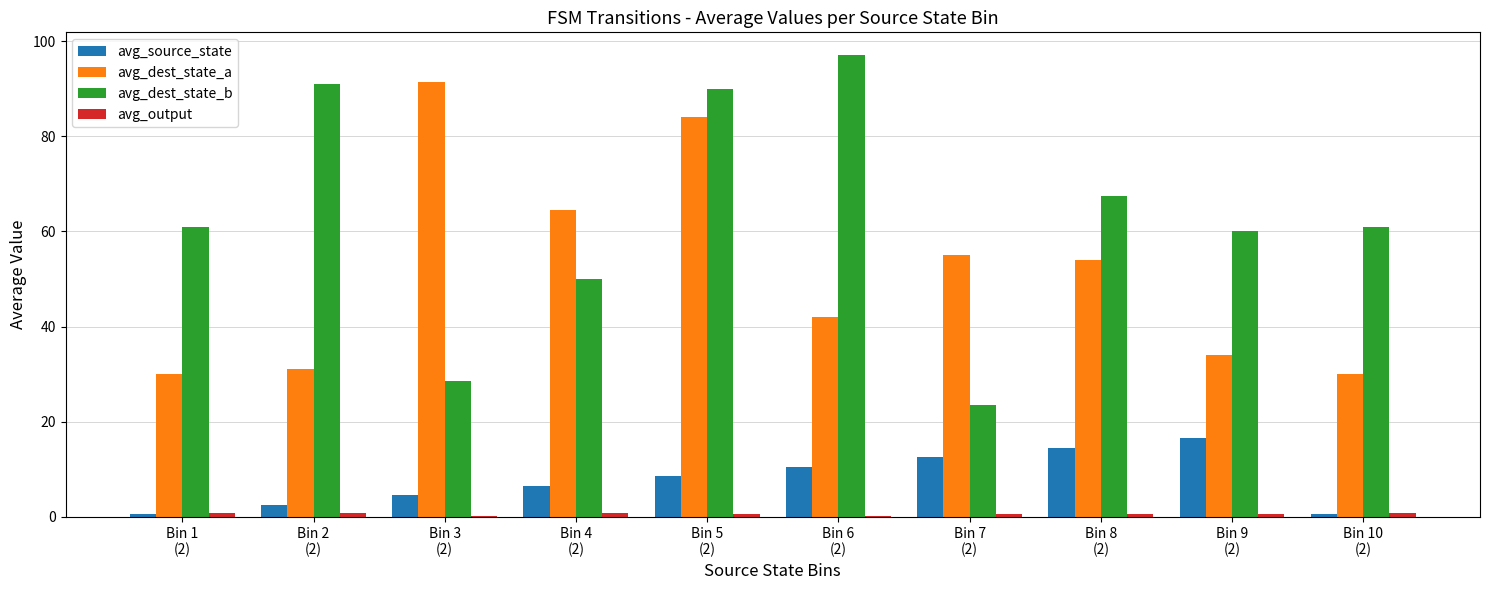

Which series changed the most between Bin 5
(2) and Bin 9
(2)?

avg_dest_state_a